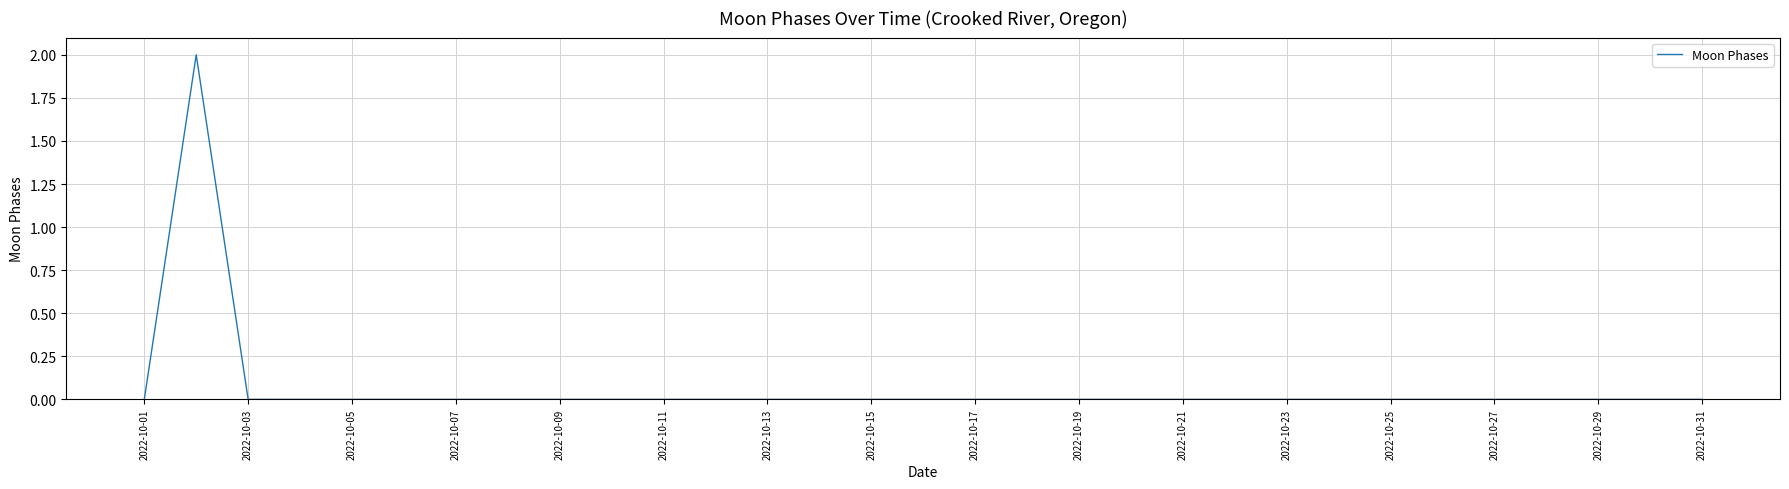

Is it true that the value at 2022-10-11 is -1?

False